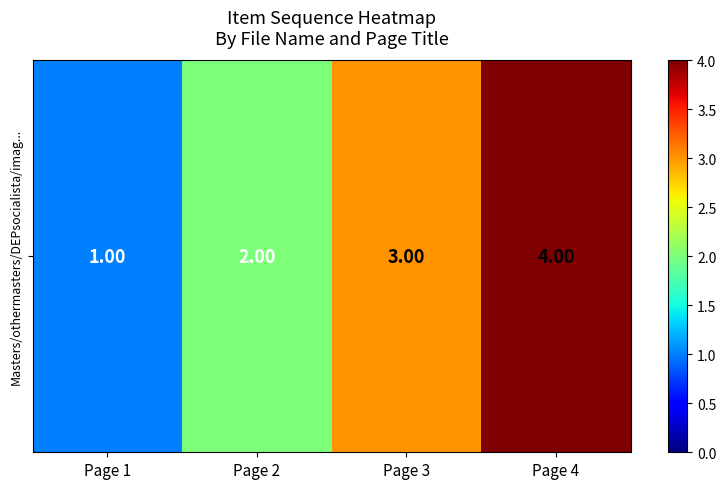

Between Page 1 and Page 2, which is larger?

Page 2